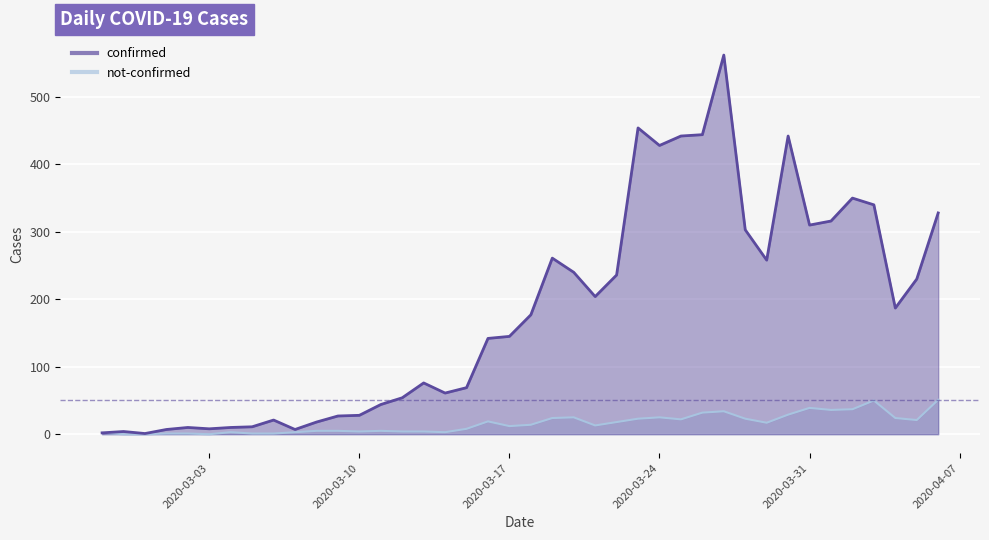

What is the maximum value for confirmed?

562